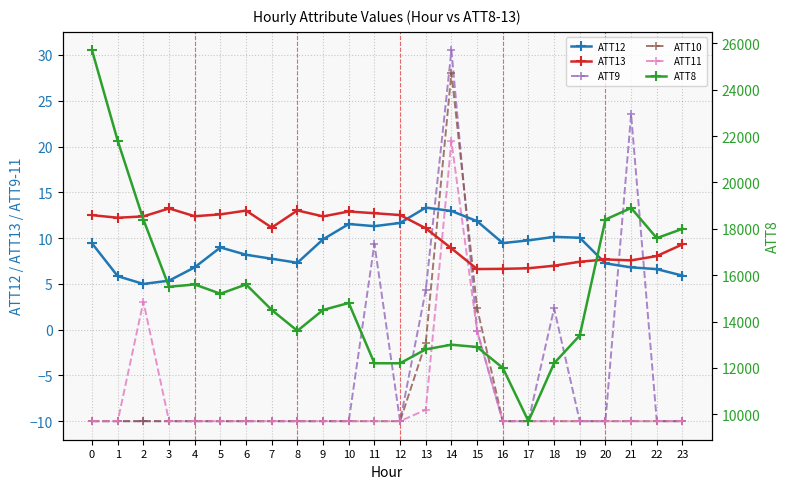

Which category has the highest value in the ATT11 series?

14